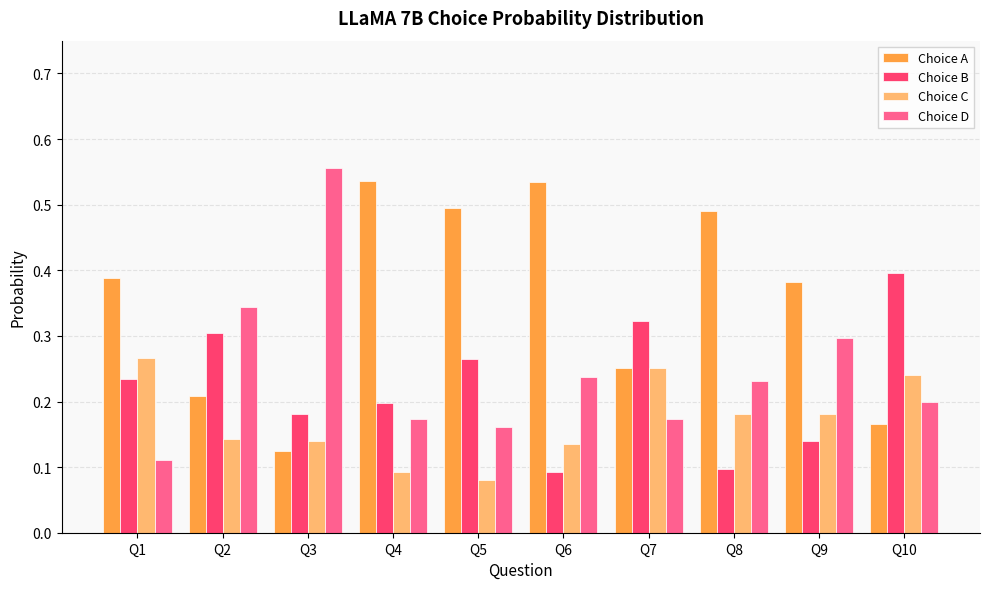

The value of Choice D at Q10 is 0.1. True or false?

False